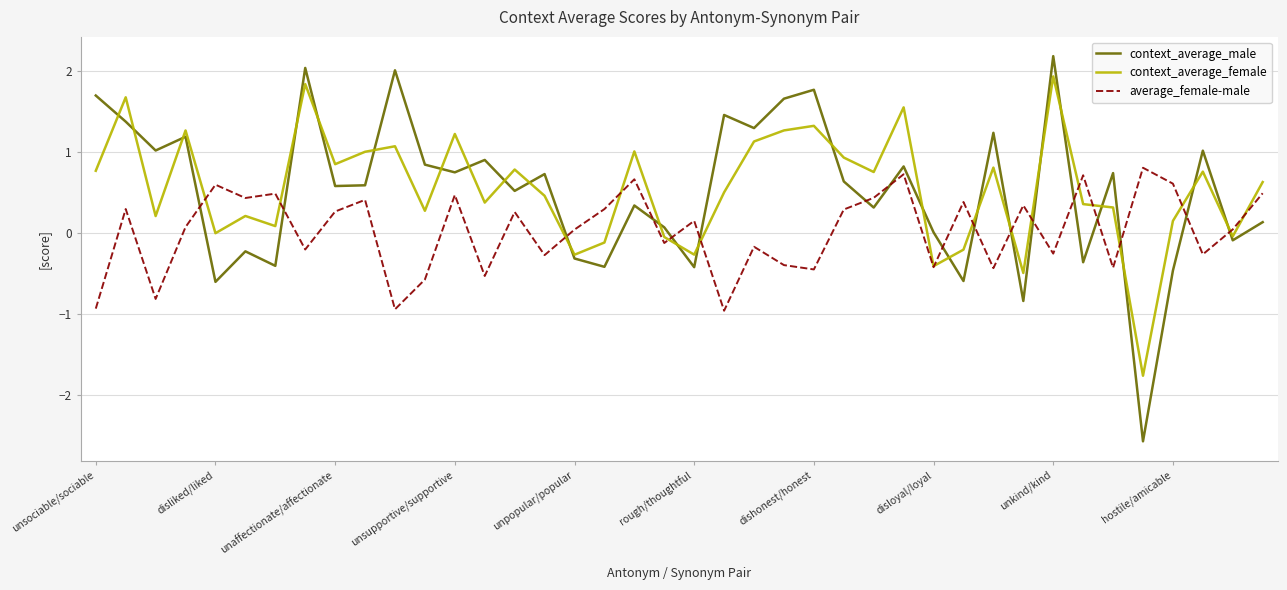

What is the minimum value for average_female-male?

-1.0